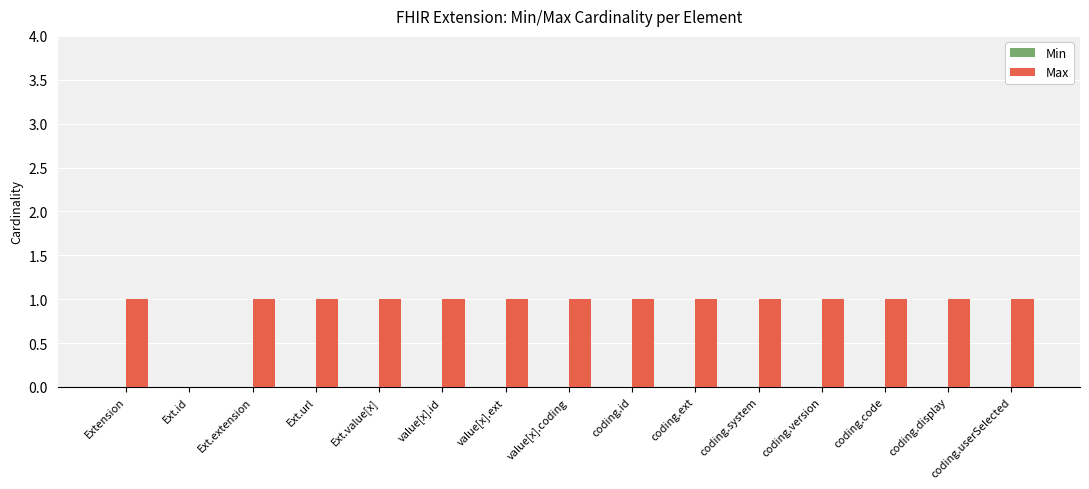

What is the change in value from Ext.id to coding.code?

+1